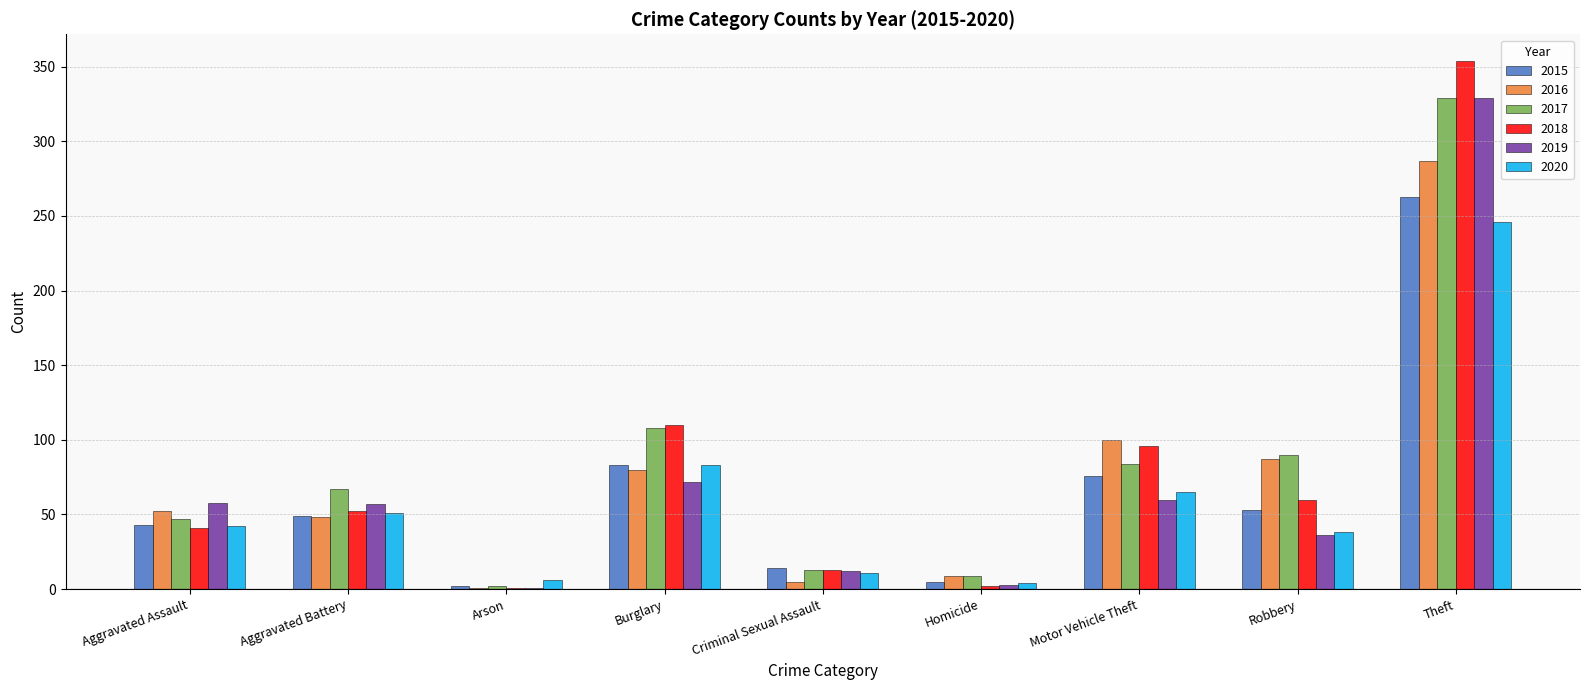

How many distinct data groups are displayed?

6